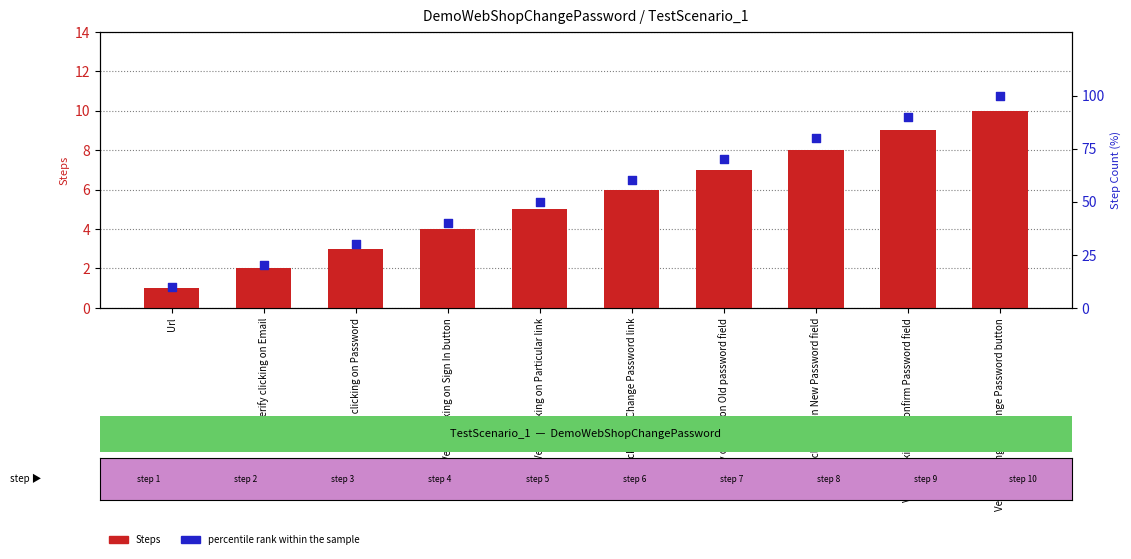

At how many categories does at least one series exceed 54?

5